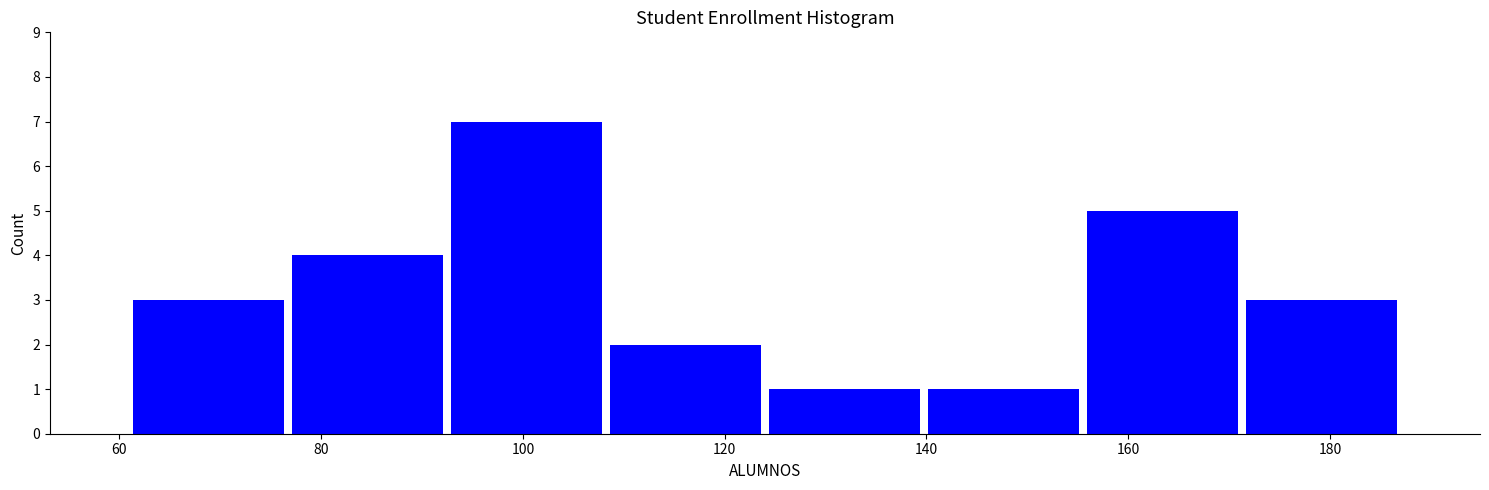

Reading left to right, list every bar in this chart as the range it spans on the x-axis followed by its height. Neither the bar edges nor the heights are printed on the chart, so give them approximately, as read against the axes.

62 to 76: 3
76 to 92: 4
92 to 108: 7
108 to 124: 2
124 to 140: 1
140 to 156: 1
156 to 172: 5
172 to 188: 3